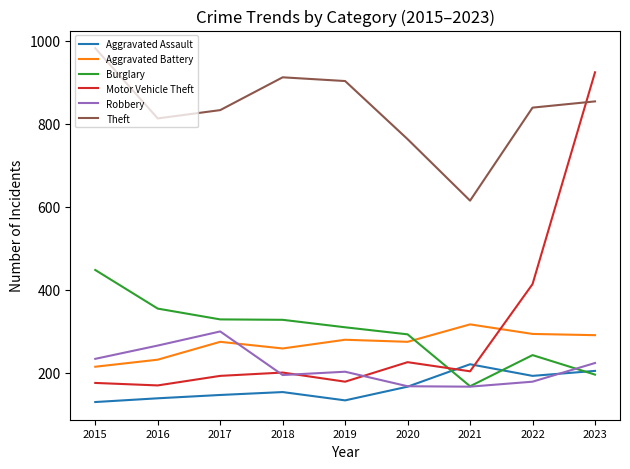

Is it true that Aggravated Battery equals 380 at 2020?

False